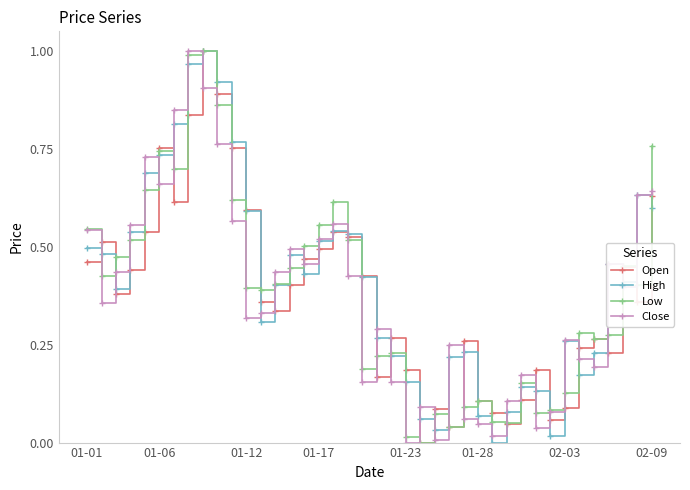

True or false: Open has more than 0 interior local peaks.

True